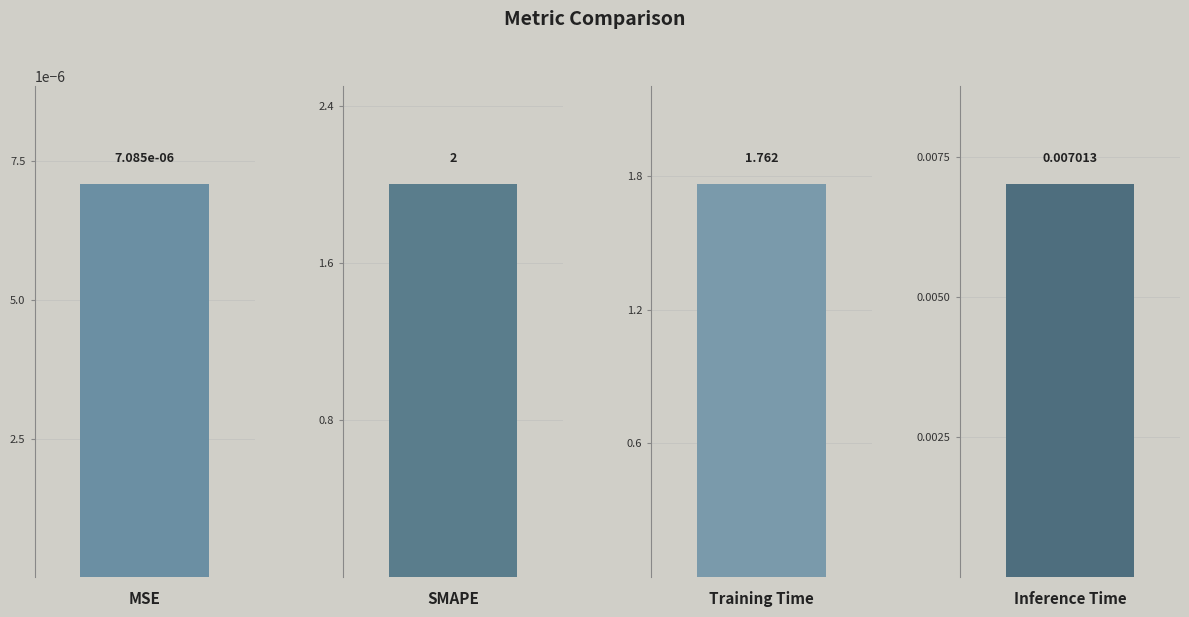

Reading left to right, extract all data points from this chart.

MSE=0.0	SMAPE=2.0	Training Time=1.8	Inference Time=0.0